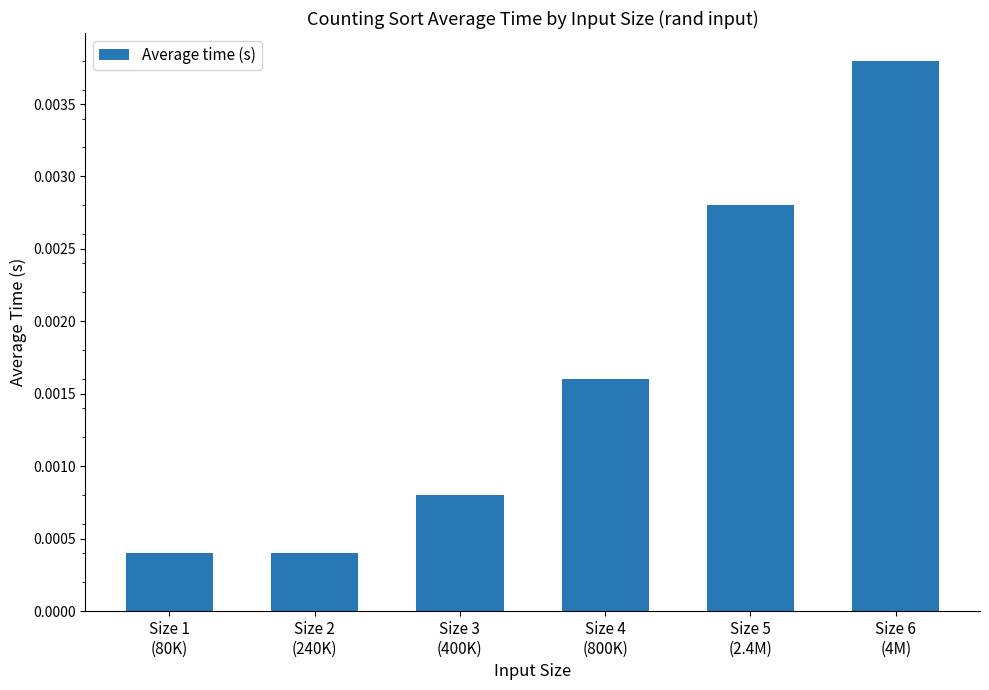

Which category has the highest value across all series?

Size 6
(4M)